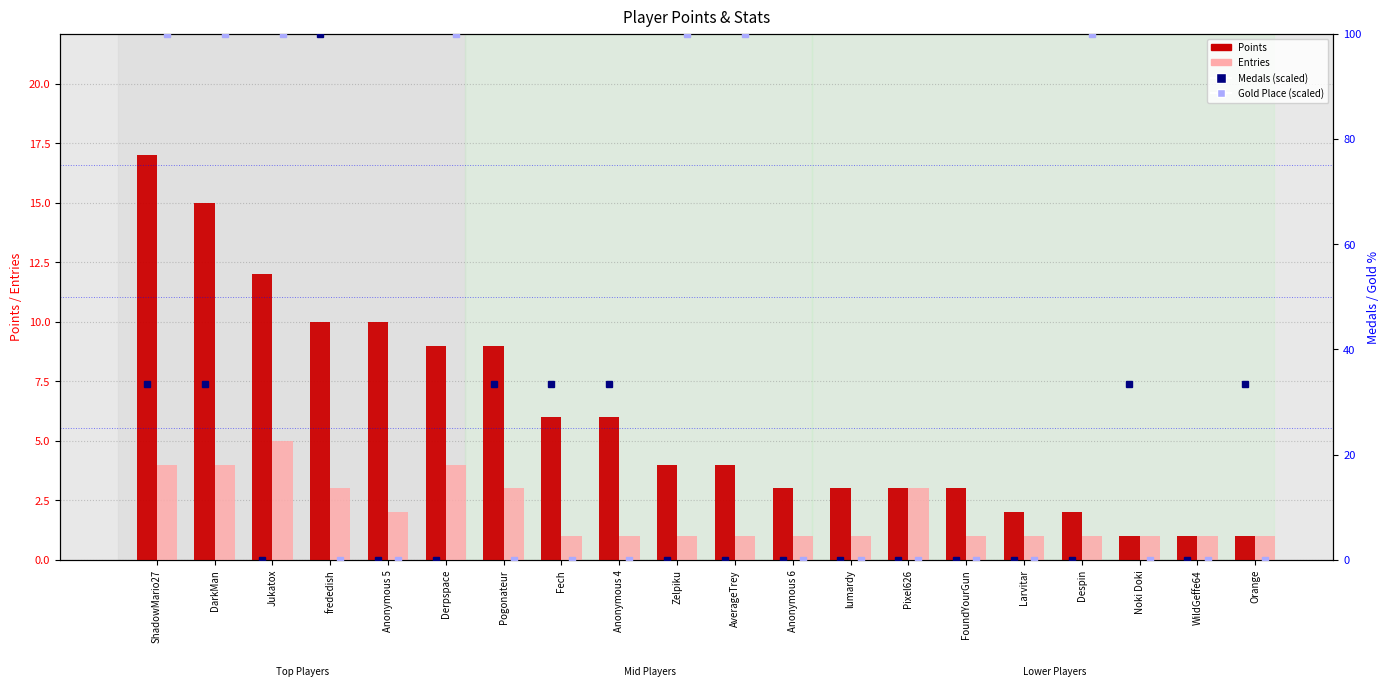

What is the average value of the Gold Place (scaled) series?

35.0